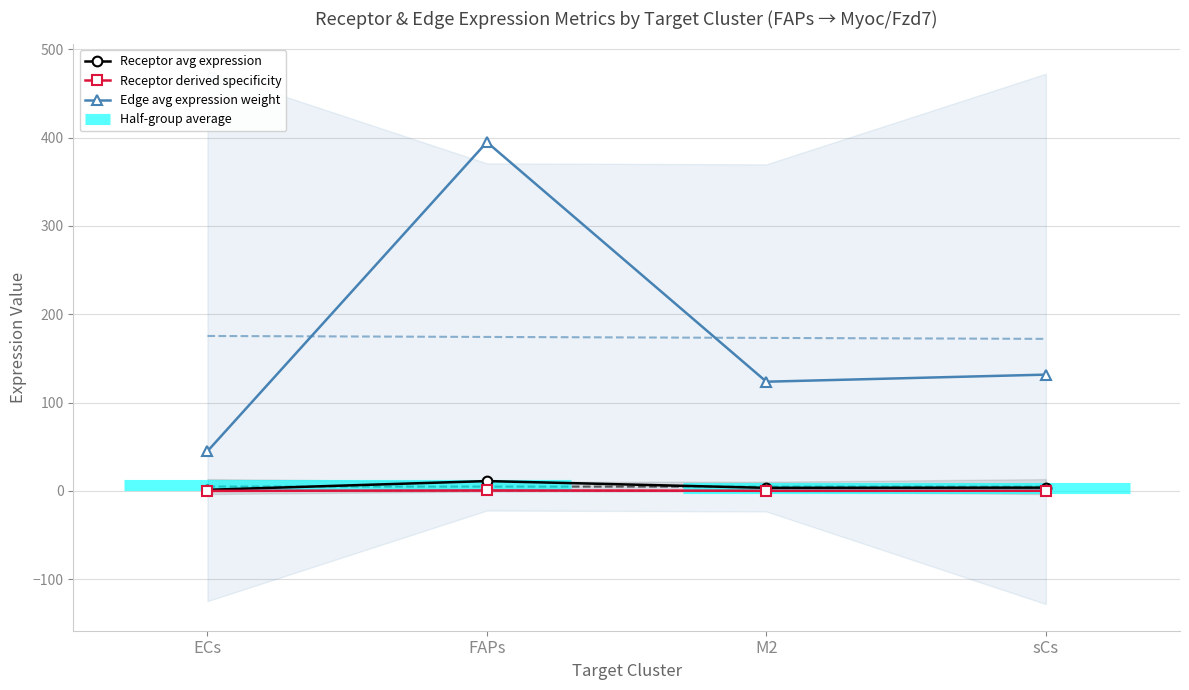

How many lines are shown in the chart?

3